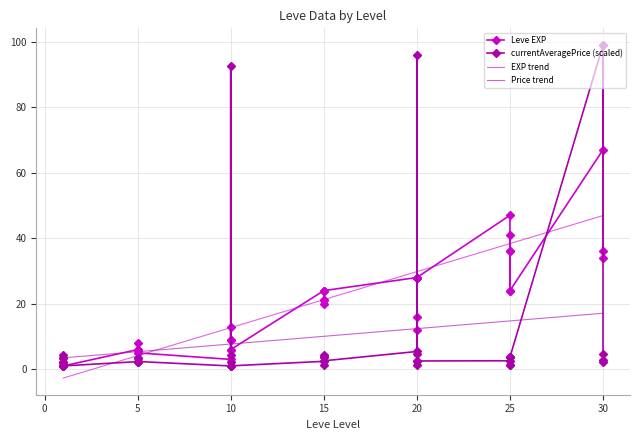

What is the sum of all Leve EXP values?

809.0